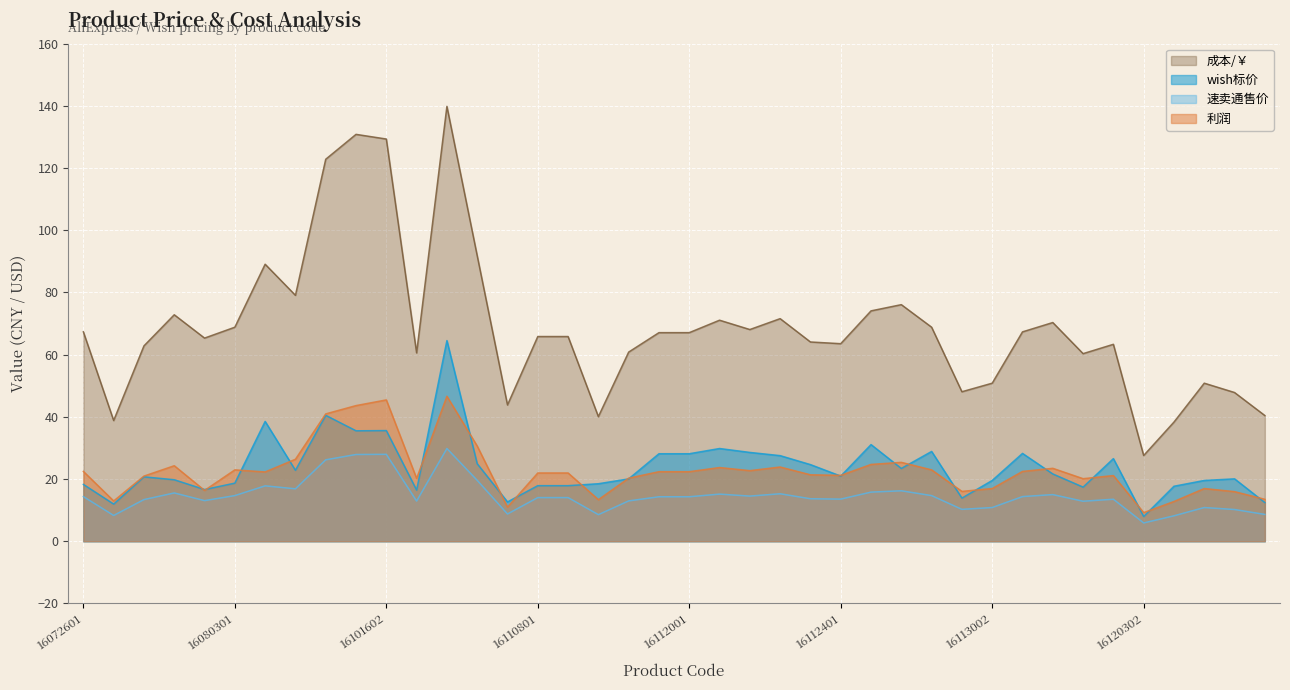

How many data points does each series have?

40